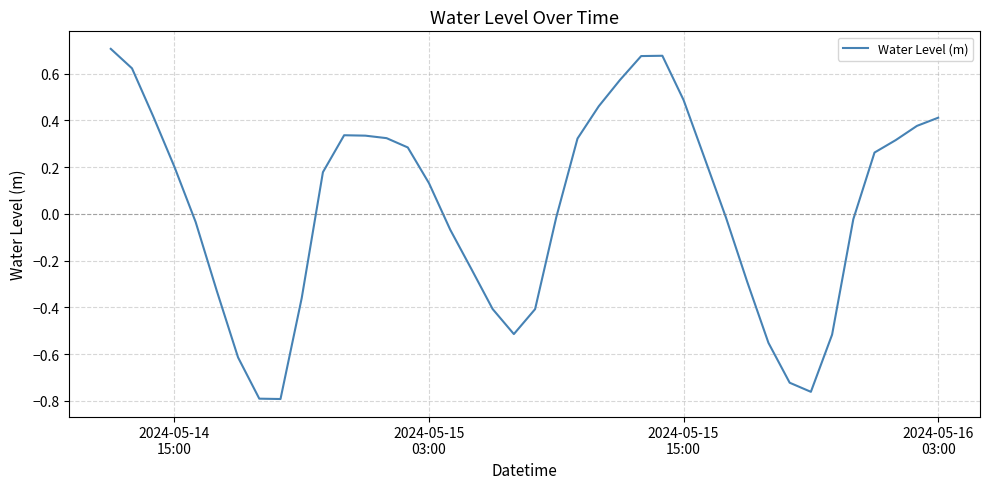

What is the sum of all values?

0.9